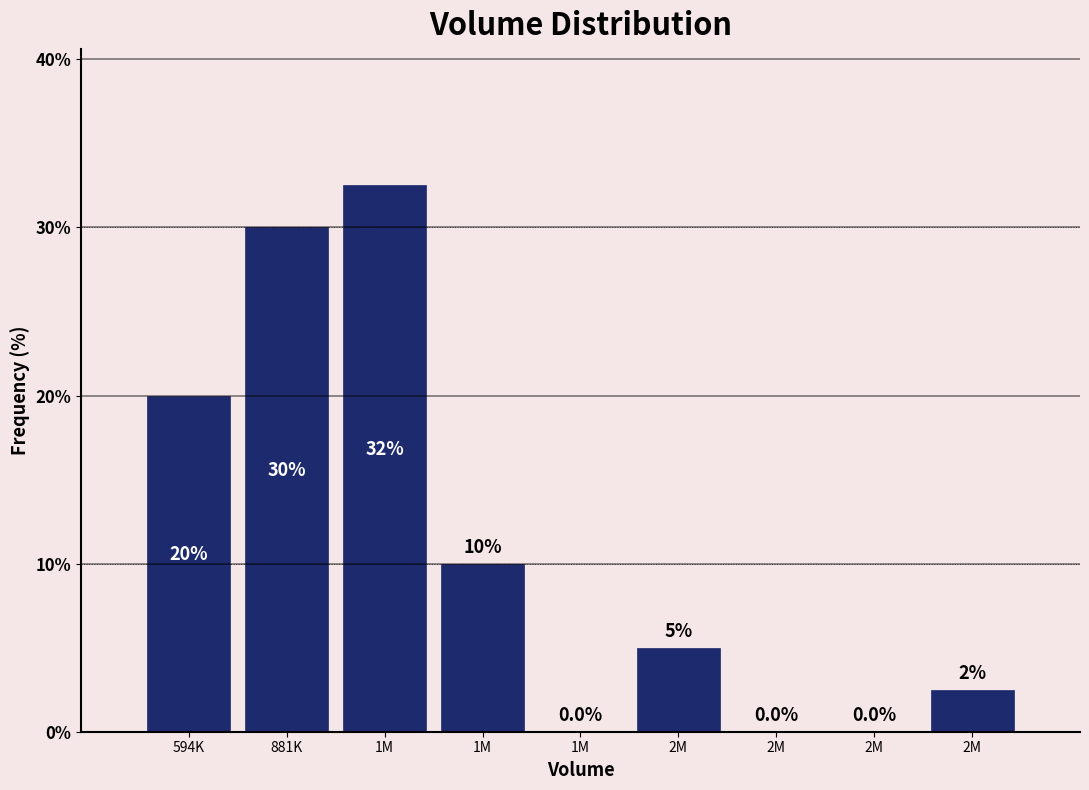

Are the bars horizontal?

No